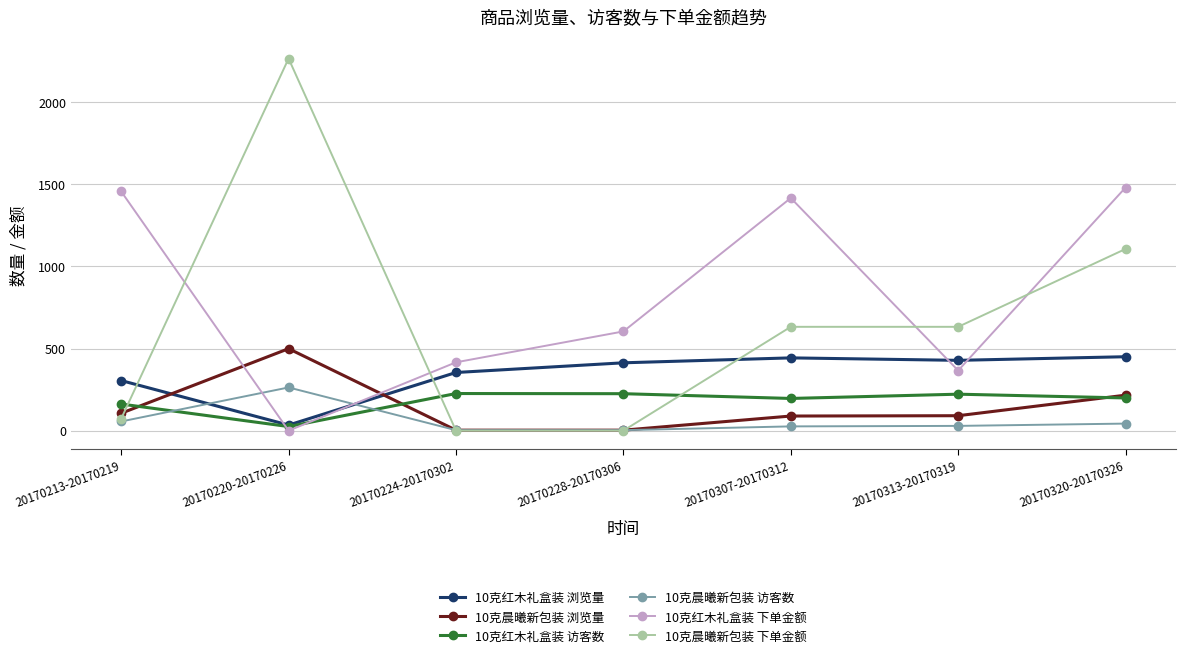

What are all the series names shown in the legend?

10克红木礼盒装 浏览量, 10克晨曦新包装 浏览量, 10克红木礼盒装 访客数, 10克晨曦新包装 访客数, 10克红木礼盒装 下单金额, 10克晨曦新包装 下单金额